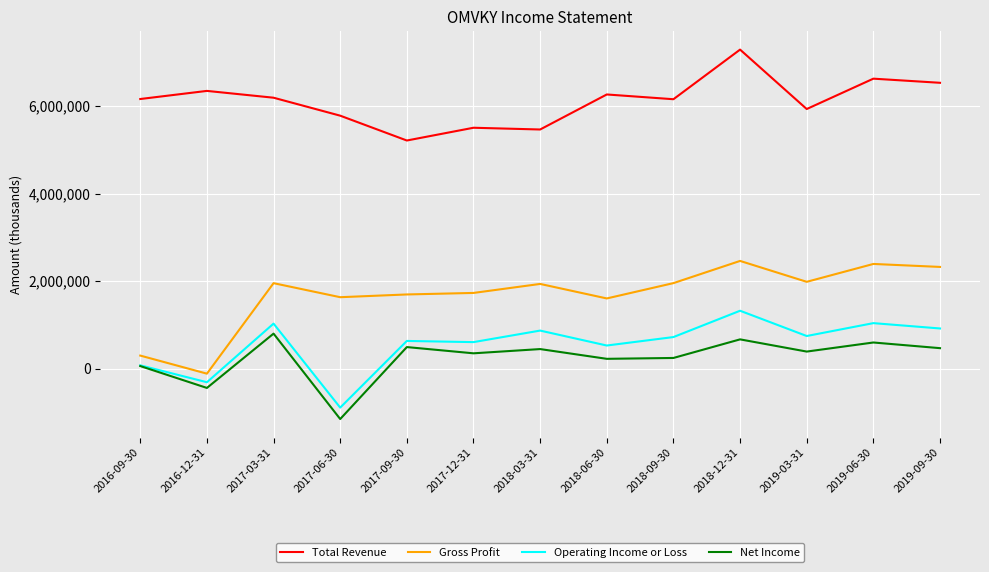

Does the chart display data point markers on the line(s)?

No